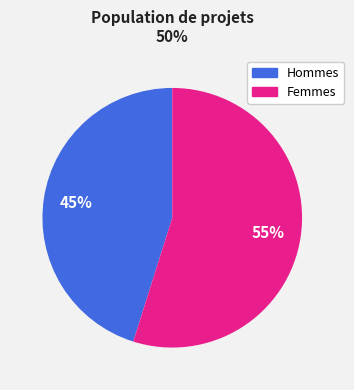

Is there a majority slice in this chart?

Yes